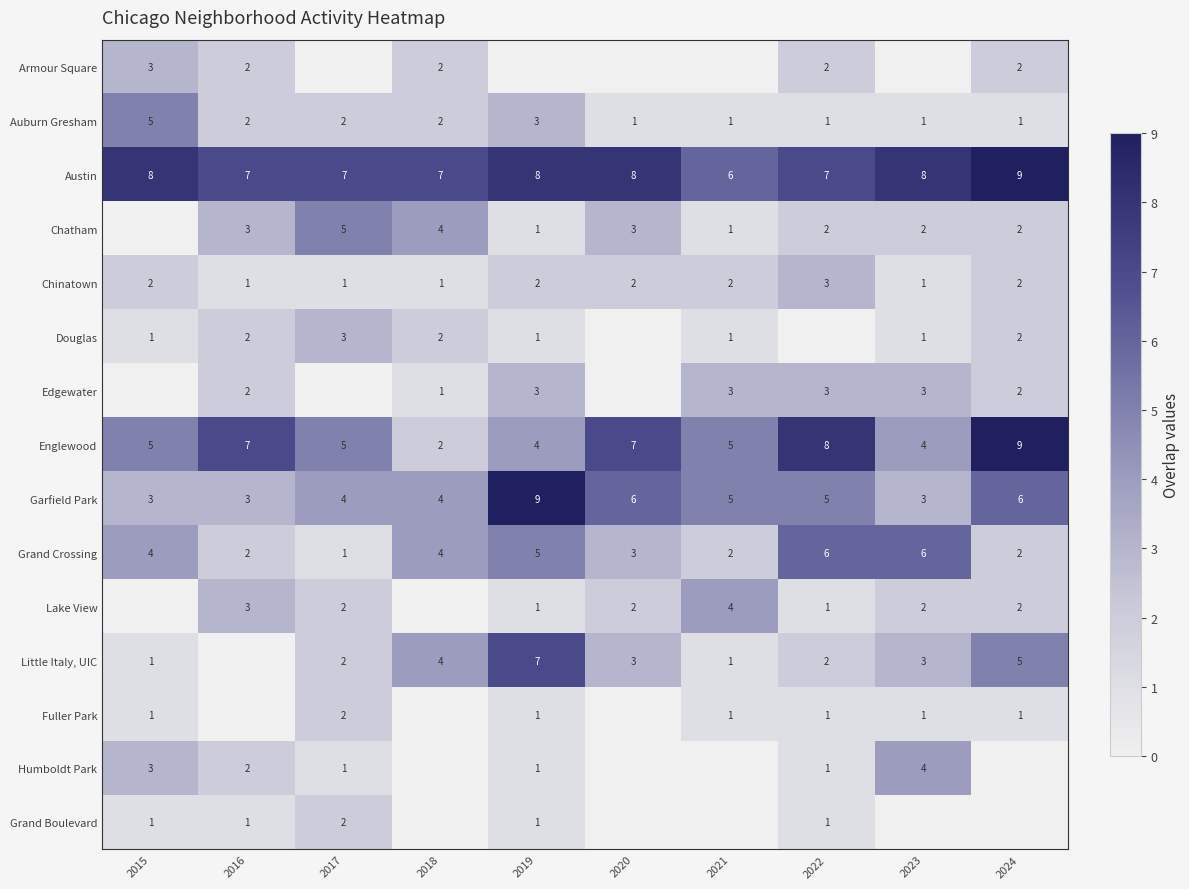

Count the Englewood values in the range 4 to 7.

7